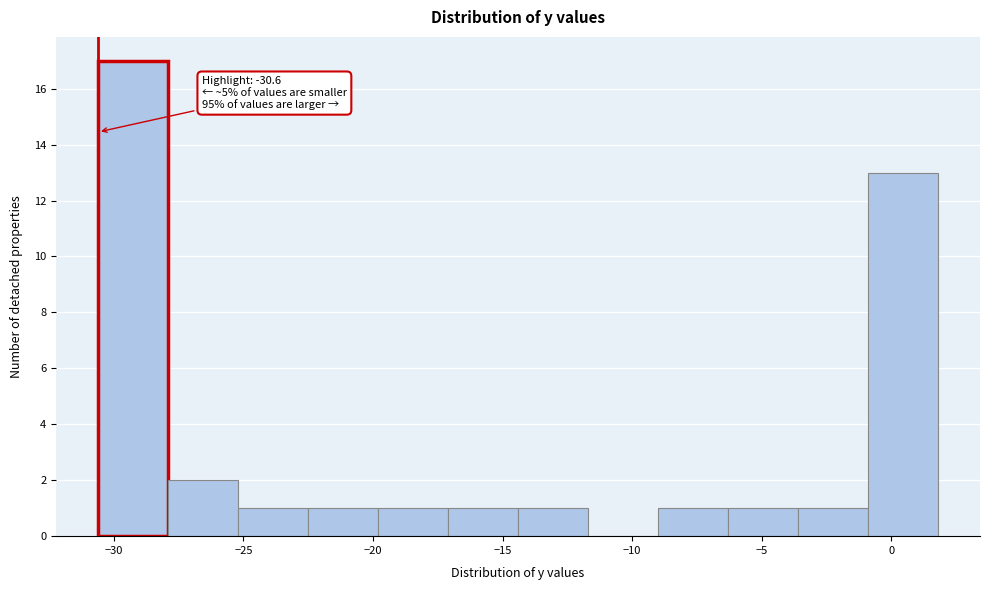

Which range on the x-axis has the tallest bar?

-30.6 to -27.9